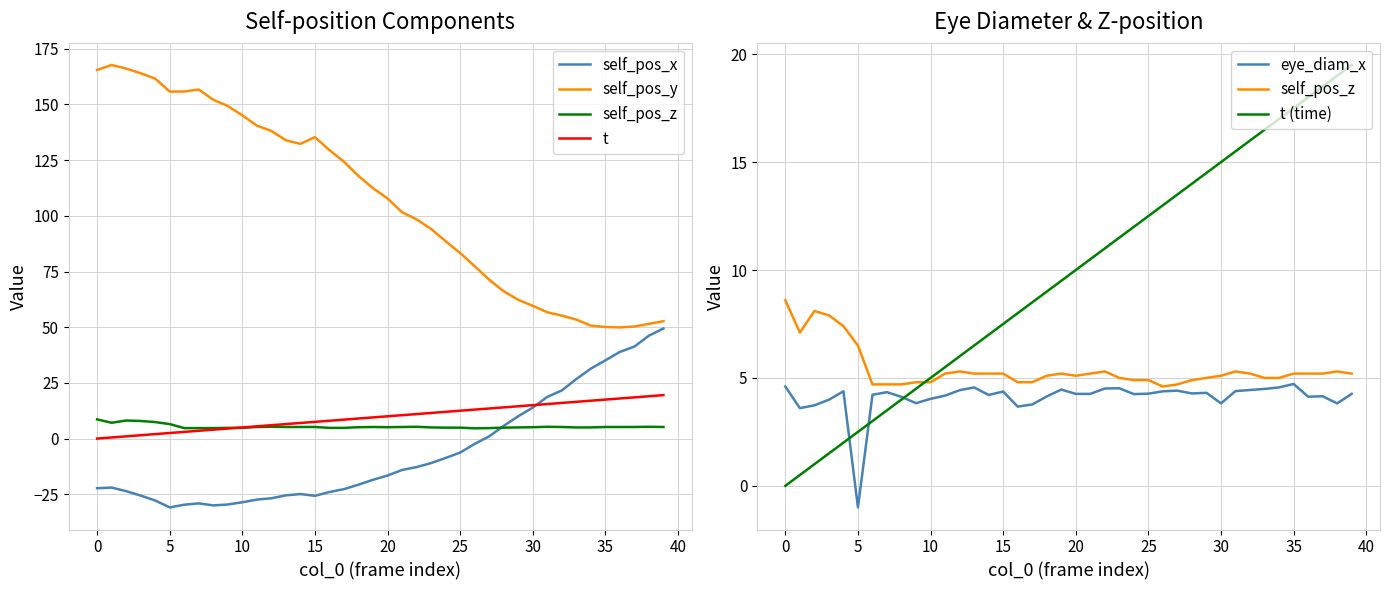

Which series has the largest total across all categories?

self_pos_y